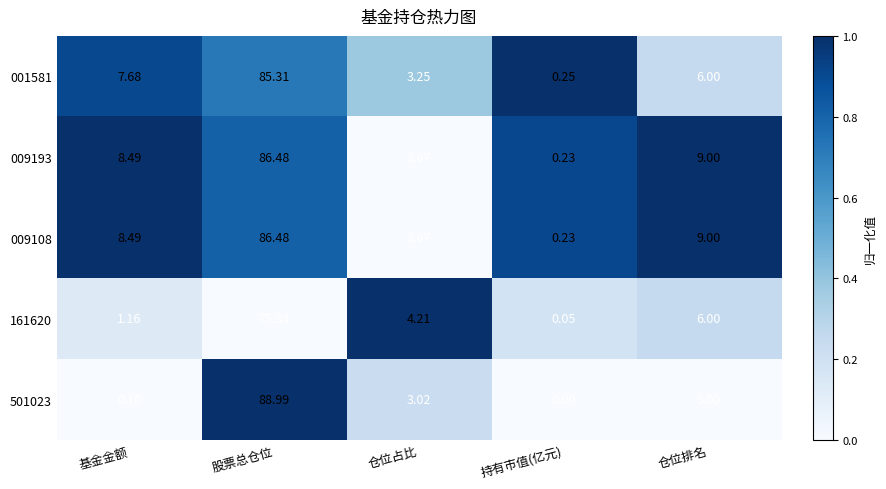

Which series has the largest range (max minus min)?

501023